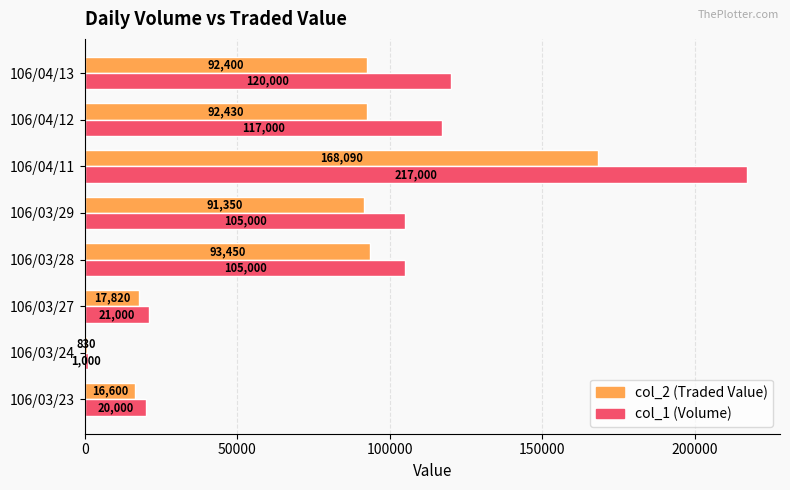

At which category is the sum across all series the highest?

106/04/11